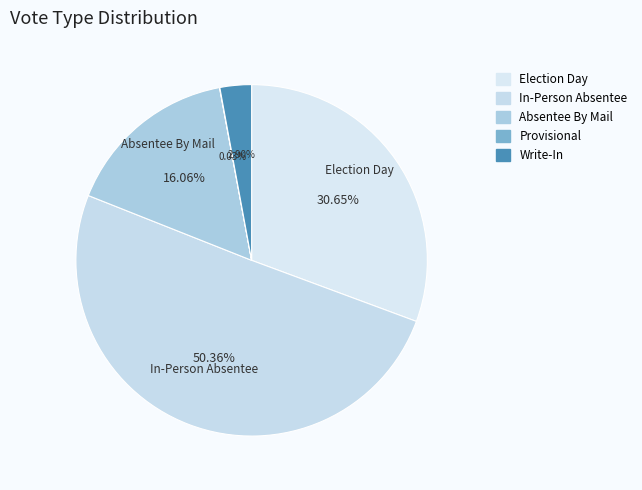

To the nearest percent, what portion does Election Day represent?

31%